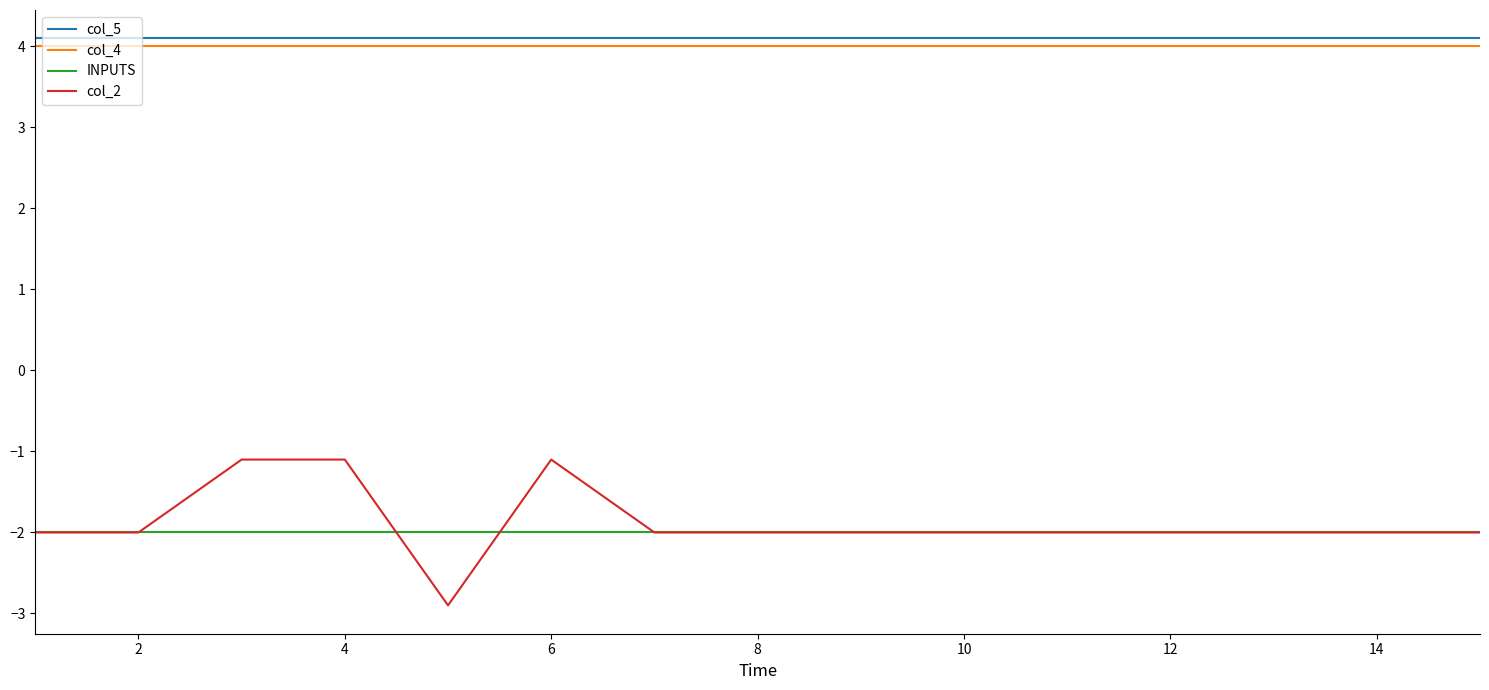

What are all the series names shown in the legend?

col_5, col_4, INPUTS, col_2